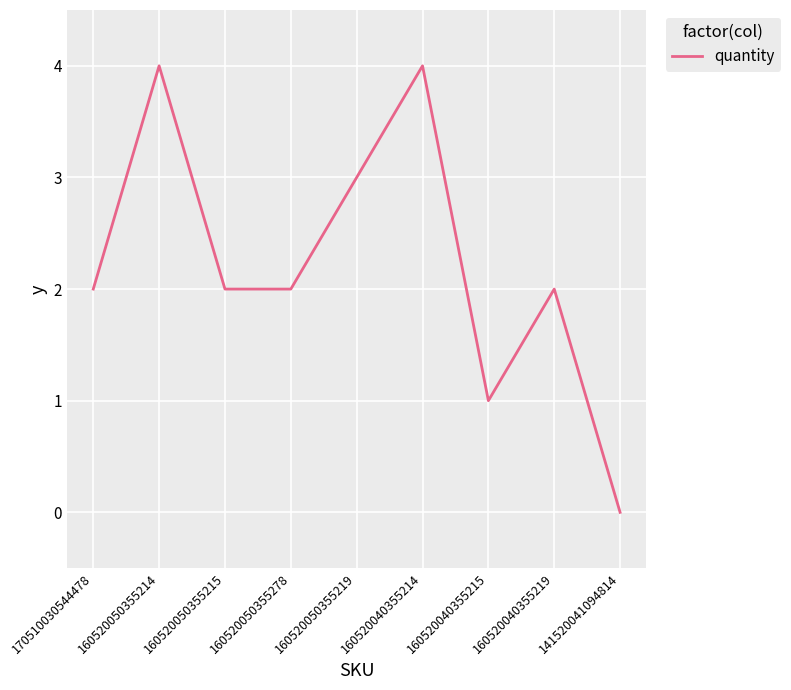

What is the sum of the values at 160520040355214 and 160520040355219?

6